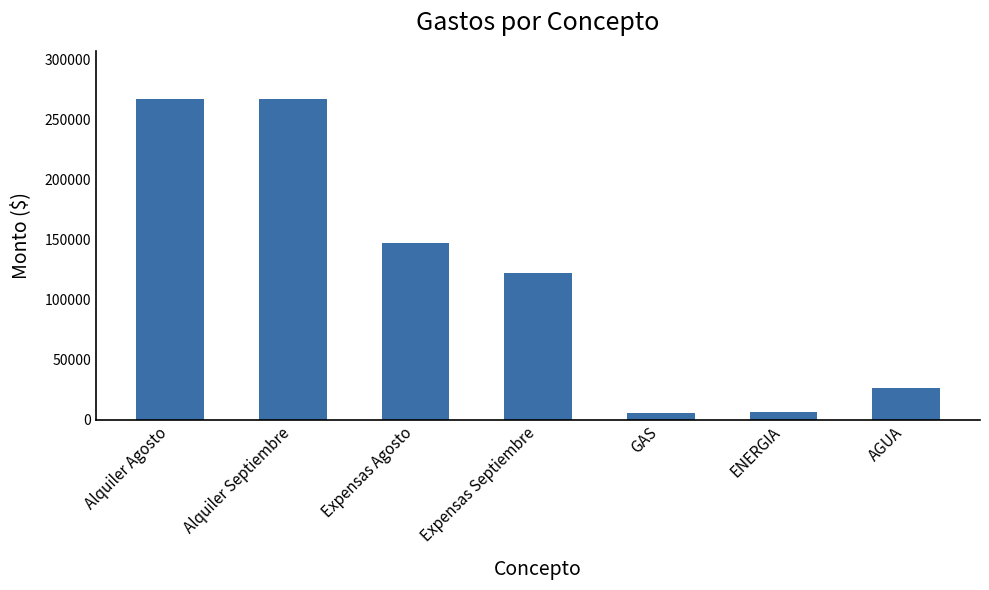

Between AGUA and GAS, which is larger?

AGUA